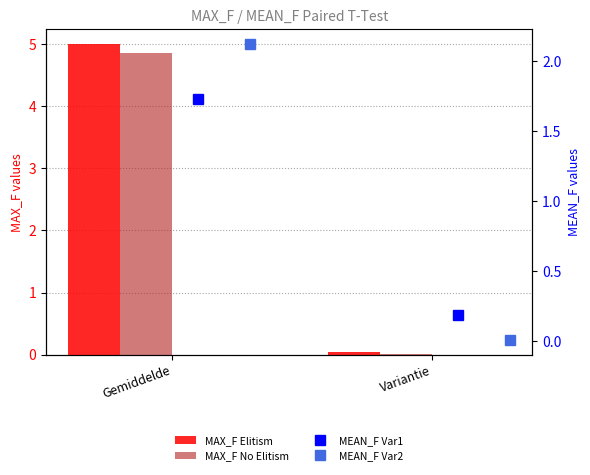

What position from the right is Variantie?

1